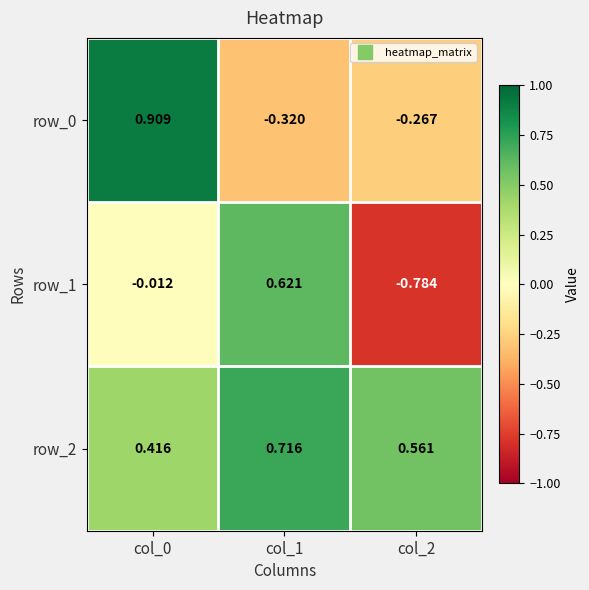

The value of row_2 at col_0 is 0.4. True or false?

True